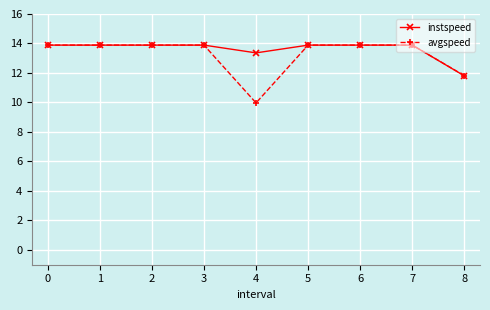

Which series changed the most between 1 and 4?

avgspeed